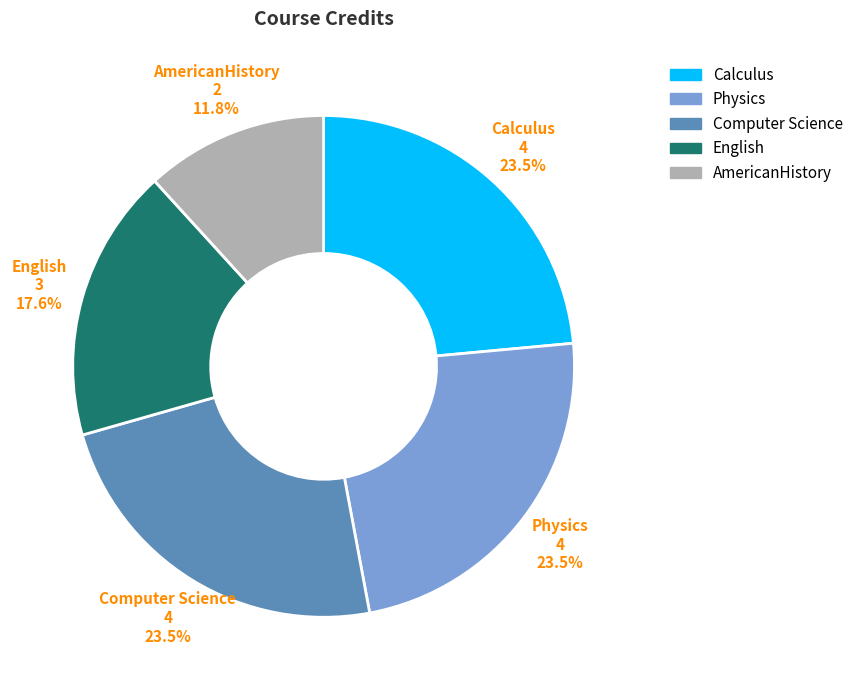

Which has a higher value, AmericanHistory or Computer Science?

Computer Science